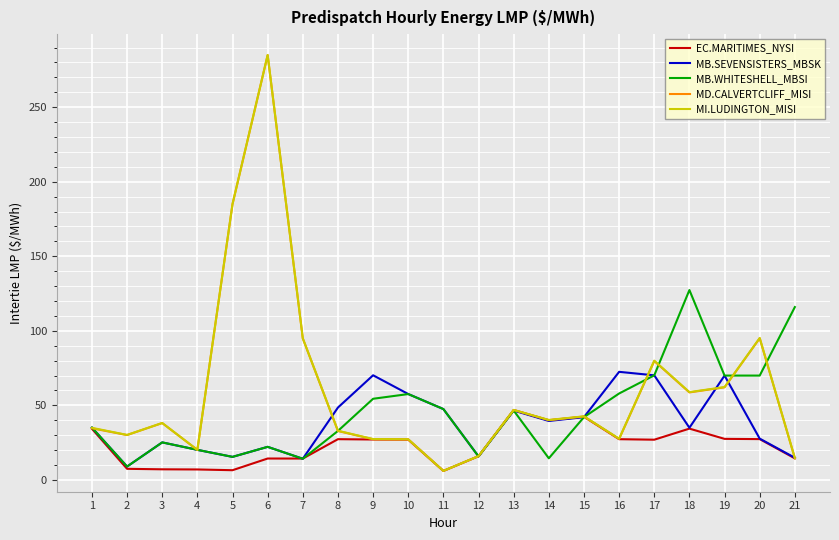

What is the maximum value shown in the chart?

285.0